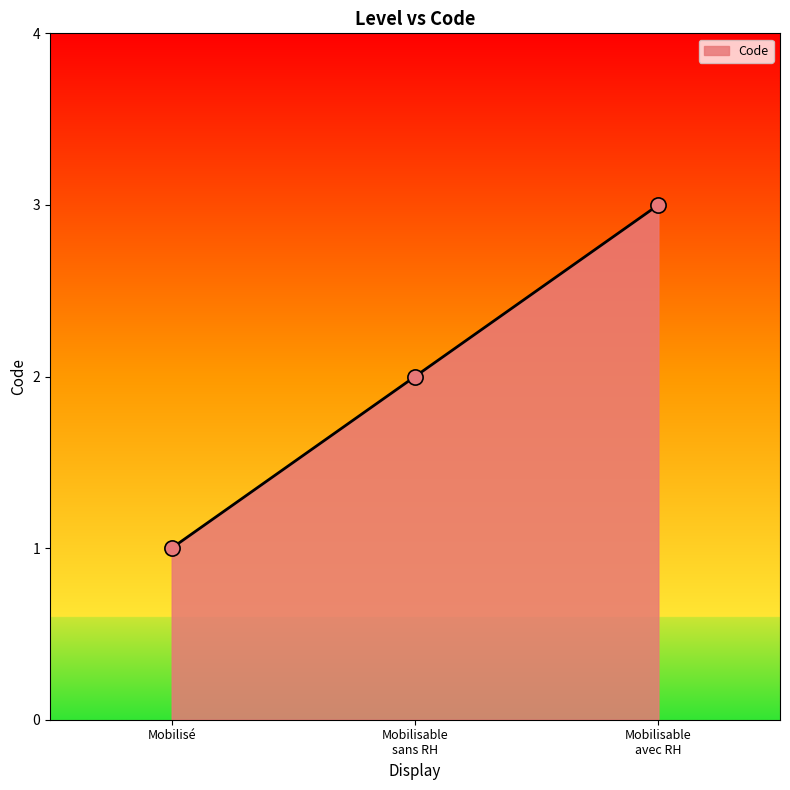

The chart shows a value of 1 at Mobilisé. True or false?

True